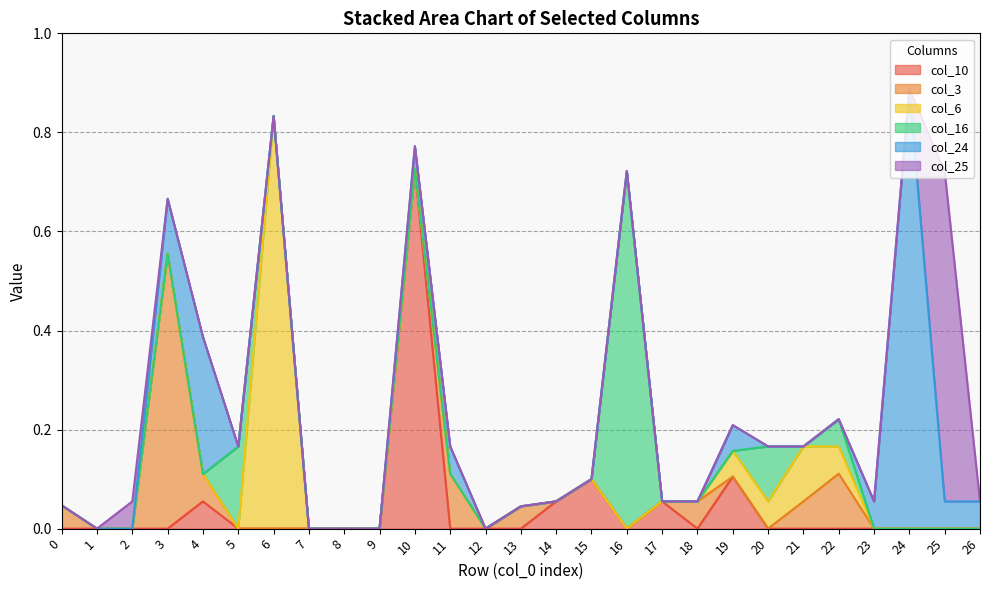

How many lines are shown in the chart?

6